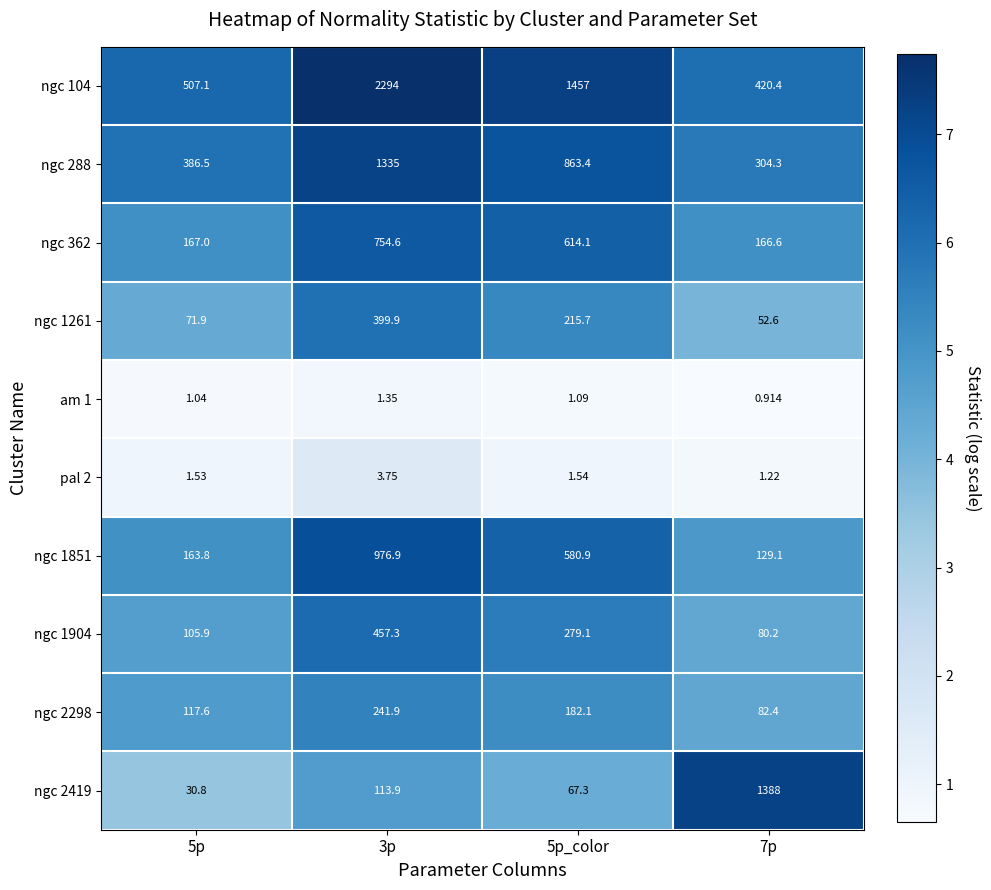

Is the value of am 1 at 5p_color greater than the value of ngc 362 at 5p_color?

No